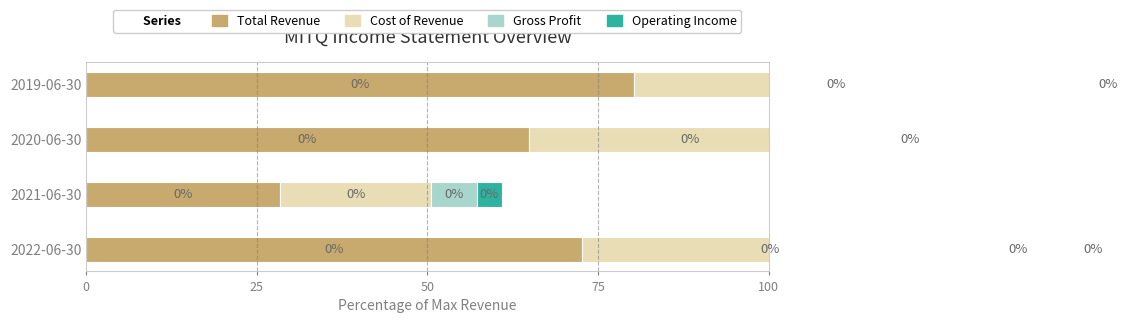

What is the sum of all Operating Income values?

10.3